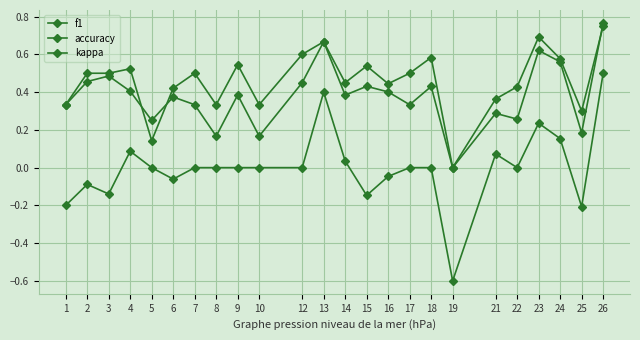

Does the chart display data point markers on the line(s)?

Yes